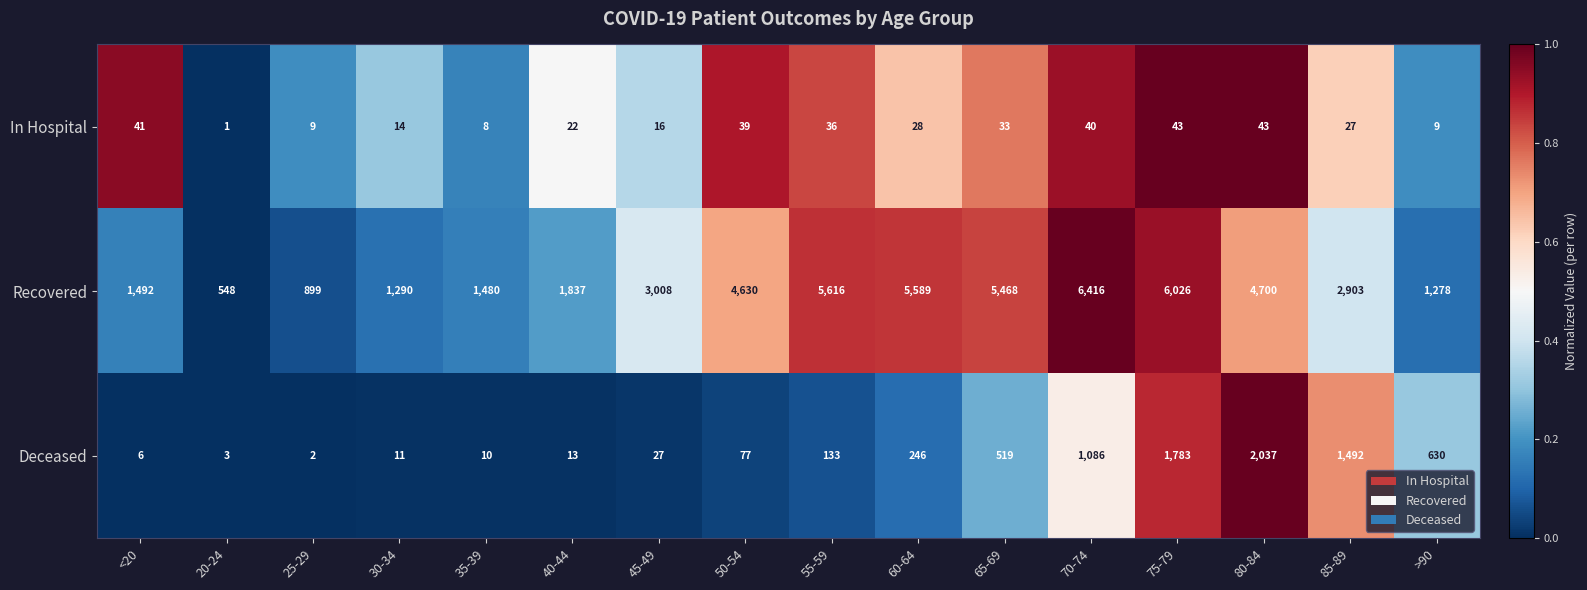

Rank the series at 55-59 from lowest to highest value.

In Hospital, Deceased, Recovered